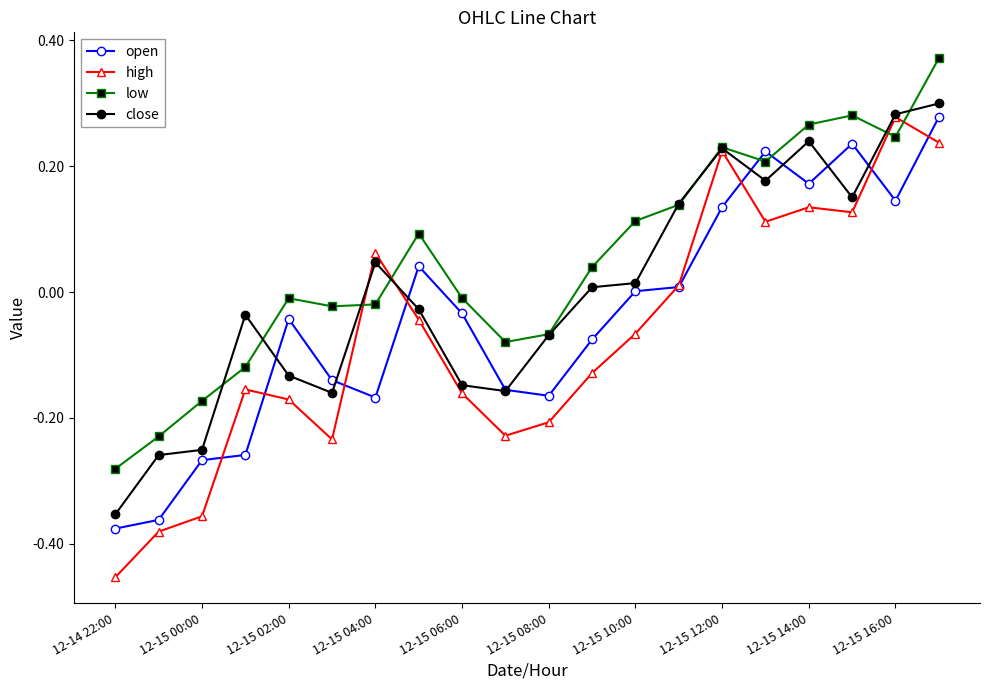

Which series has the largest range (max minus min)?

high